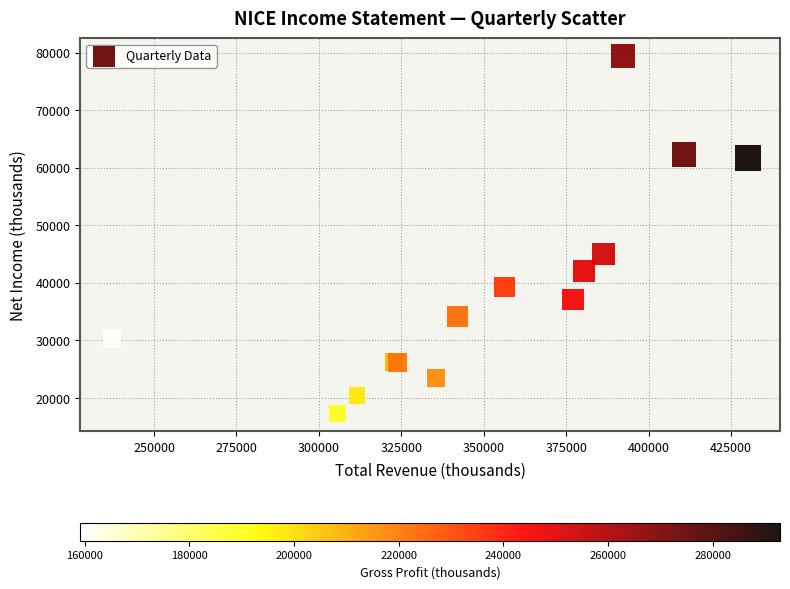

What Y value in the scatter plot is closest to 48350?

45000